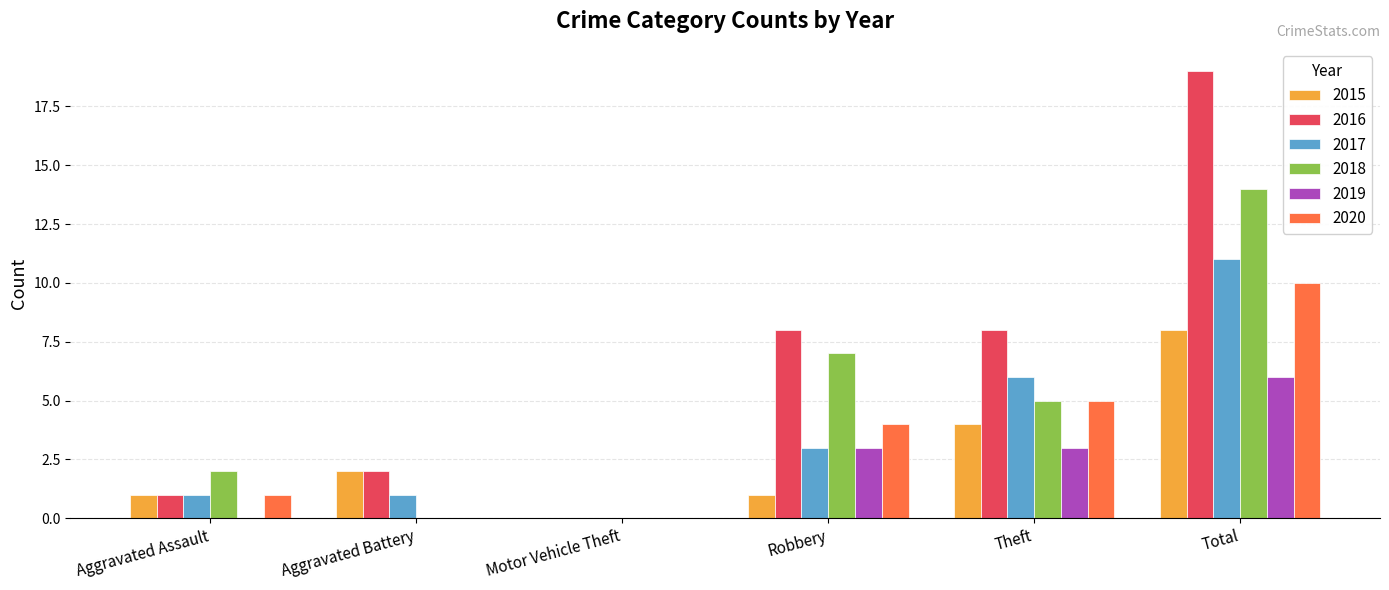

Is it true that 2020 equals 1 at Aggravated Assault?

True